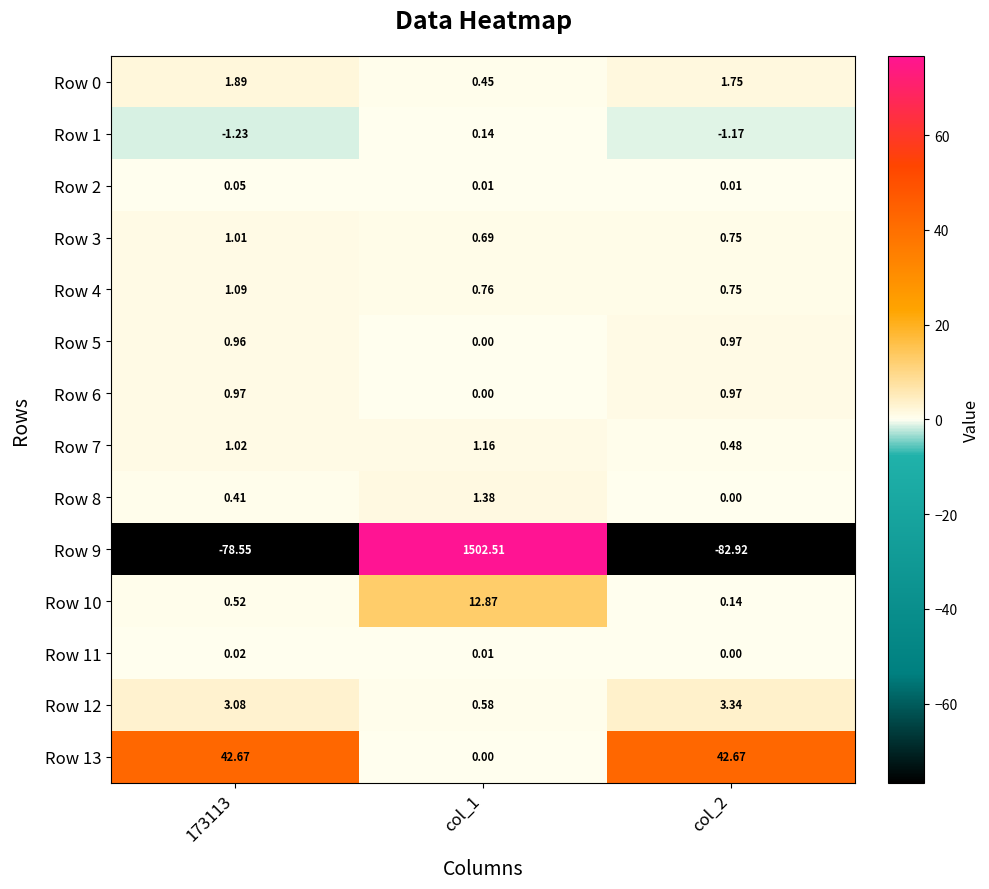

Is the value of Row 1 at 173113 greater than the value of Row 6 at col_1?

No